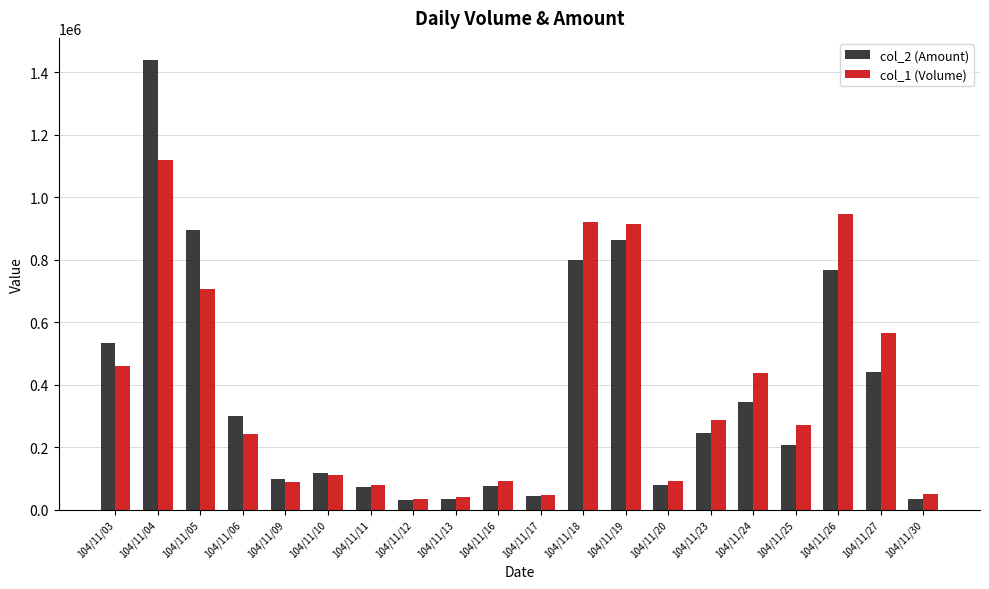

Rank the series by their maximum value, from lowest to highest.

col_1 (Volume), col_2 (Amount)